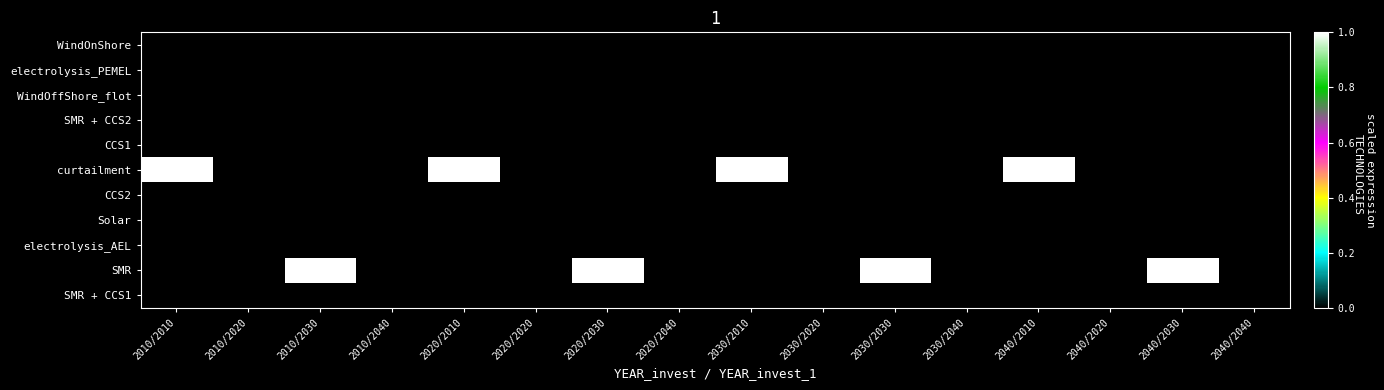

Which series changed the most between 2030/2030 and 2040/2020?

SMR